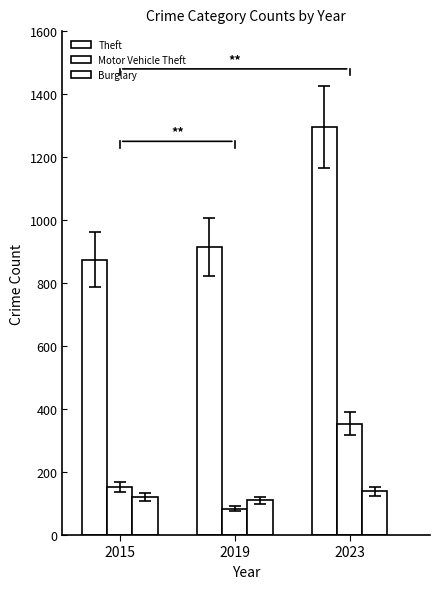

How many data points does each series have?

3